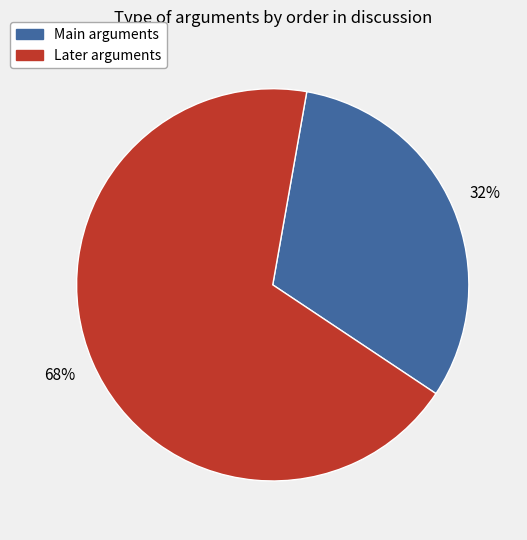

To the nearest percent, what is the average slice percentage?

50%